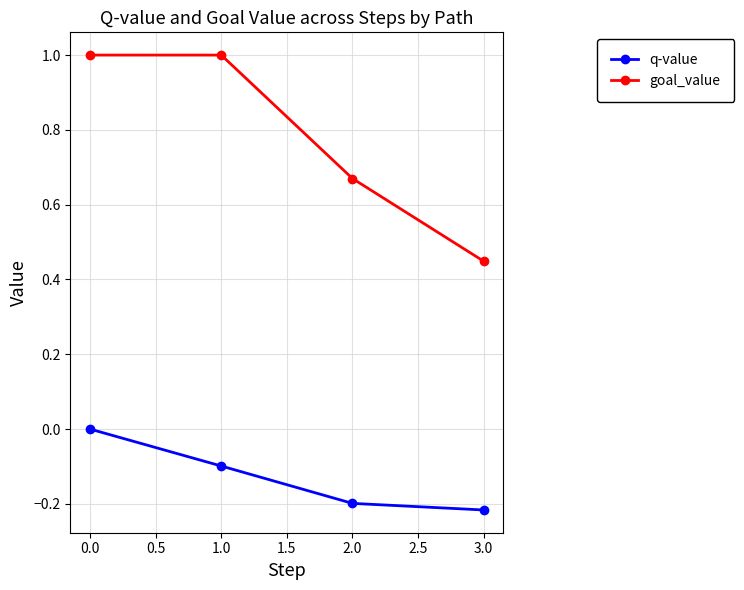

True or false: q-value has a value of -0.2 at 1.0.

False